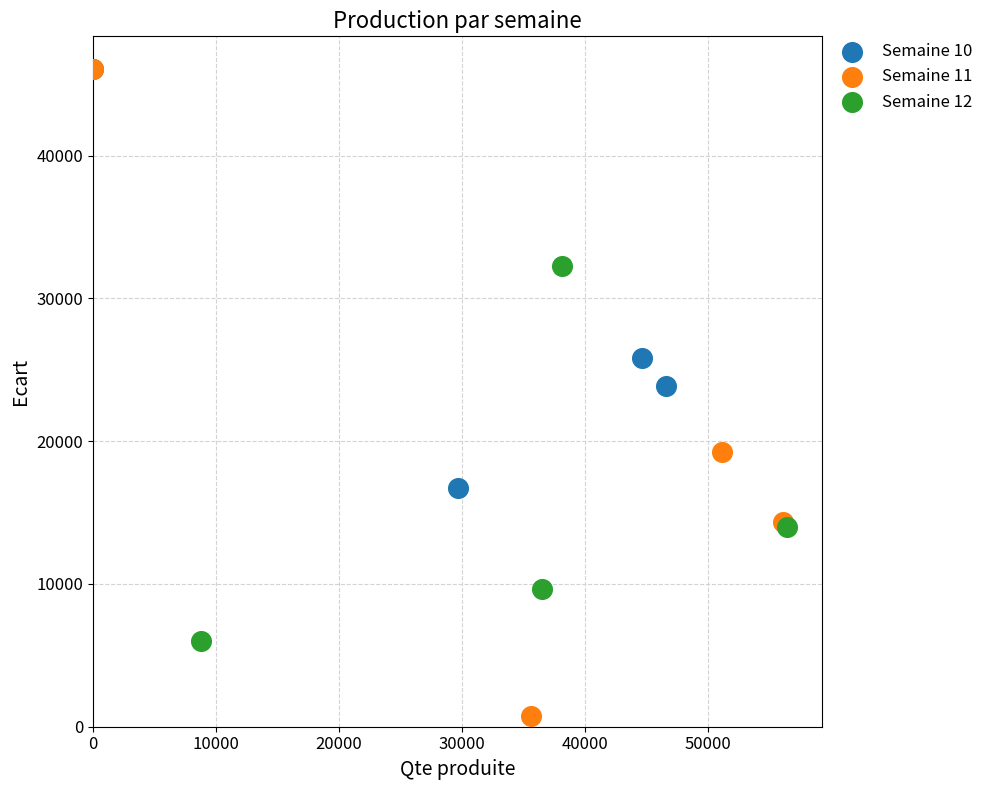

Which series has the widest spread of Y values?

Semaine 11